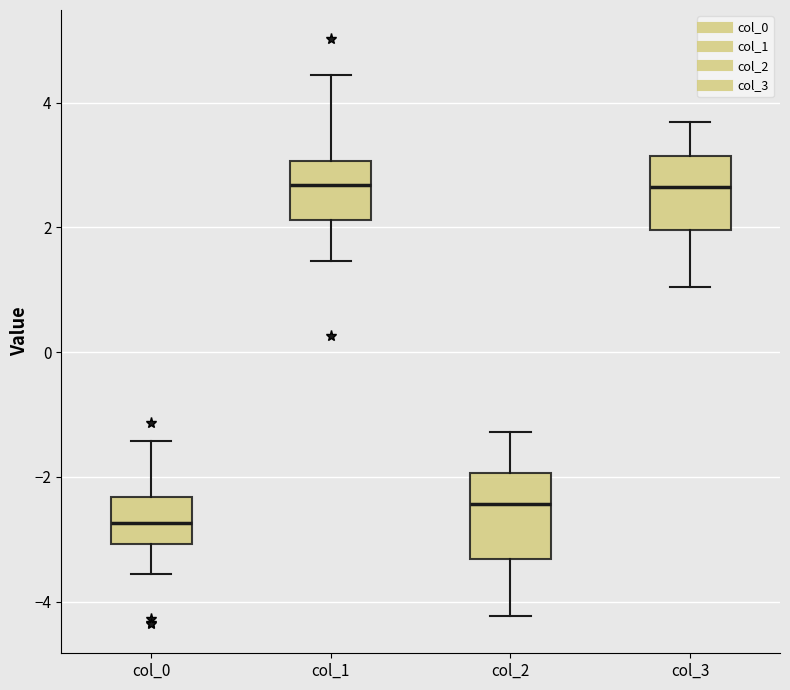

Which box has the lowest median line?

col_0